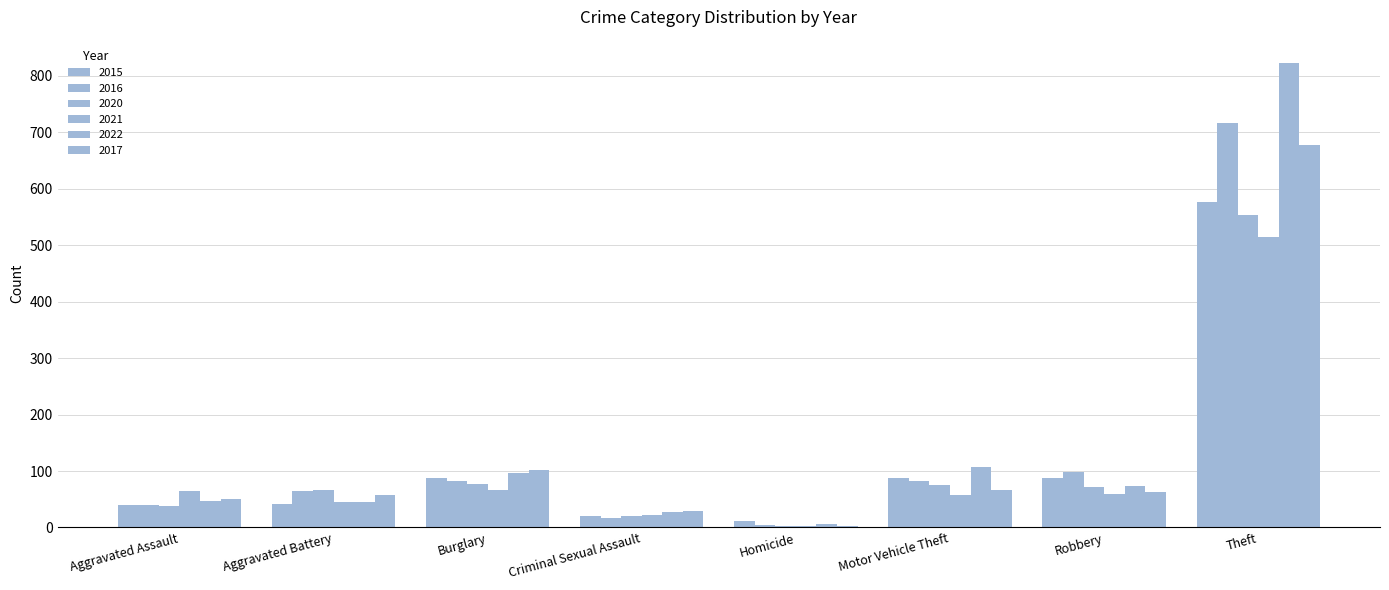

Between Homicide and Aggravated Battery, which is larger?

Aggravated Battery